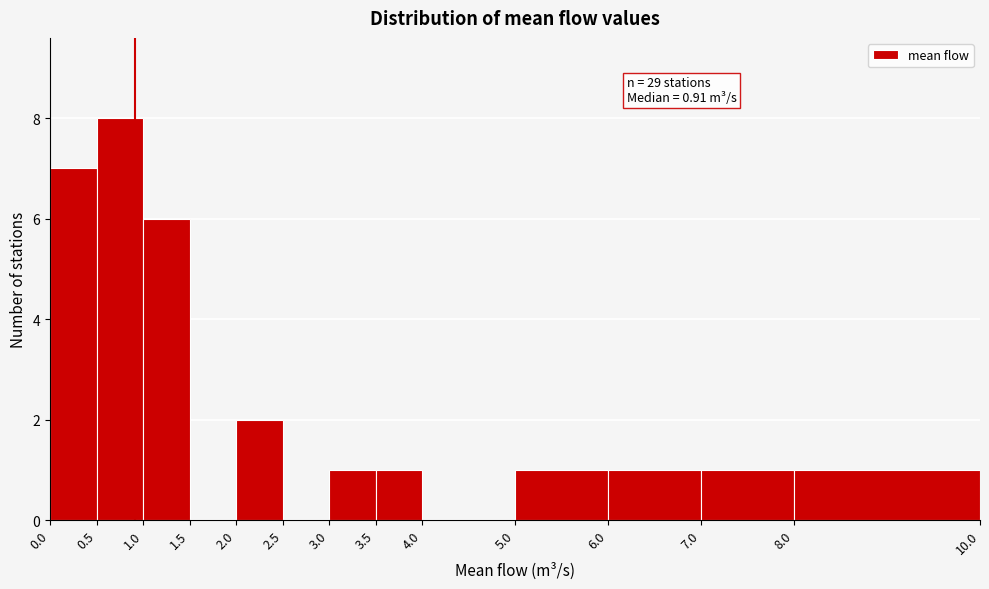

Which range on the x-axis has the tallest bar?

0.5 to 1.0